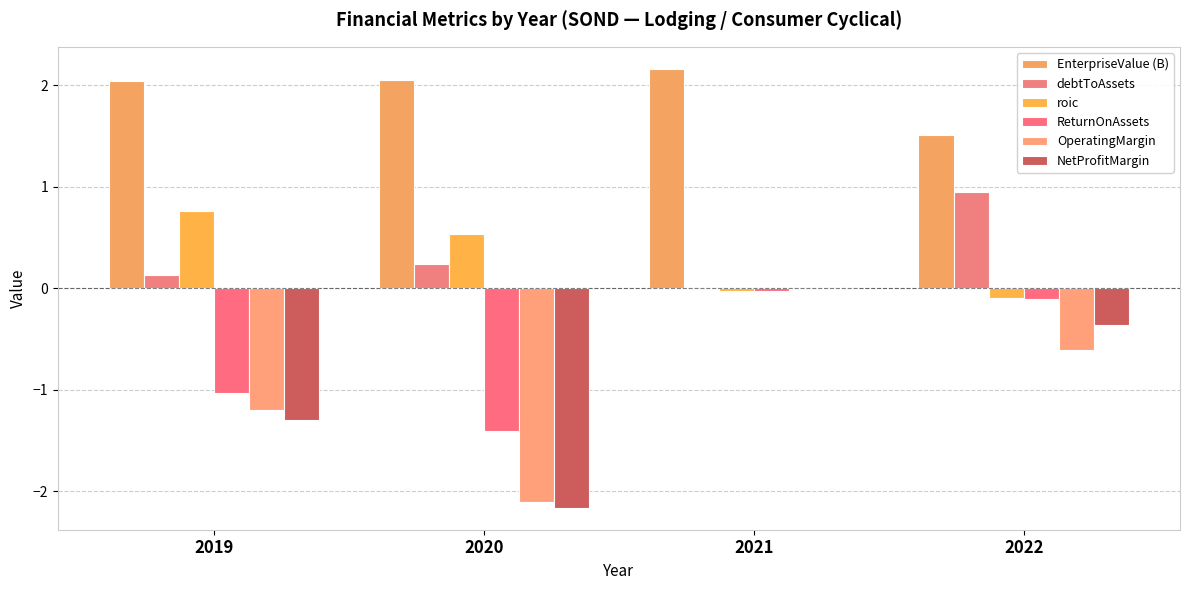

Reading right to left, transcribe all the data shown in this chart.

EnterpriseValue (B): 2022=1.5	2021=2.2	2020=2.0	2019=2.0
debtToAssets: 2022=1.0	2021=0.0	2020=0.2	2019=0.1
roic: 2022=-0.1	2021=-0.0	2020=0.5	2019=0.8
ReturnOnAssets: 2022=-0.1	2021=-0.0	2020=-1.4	2019=-1.0
OperatingMargin: 2022=-0.6	2021=0.0	2020=-2.1	2019=-1.2
NetProfitMargin: 2022=-0.4	2021=0.0	2020=-2.2	2019=-1.3